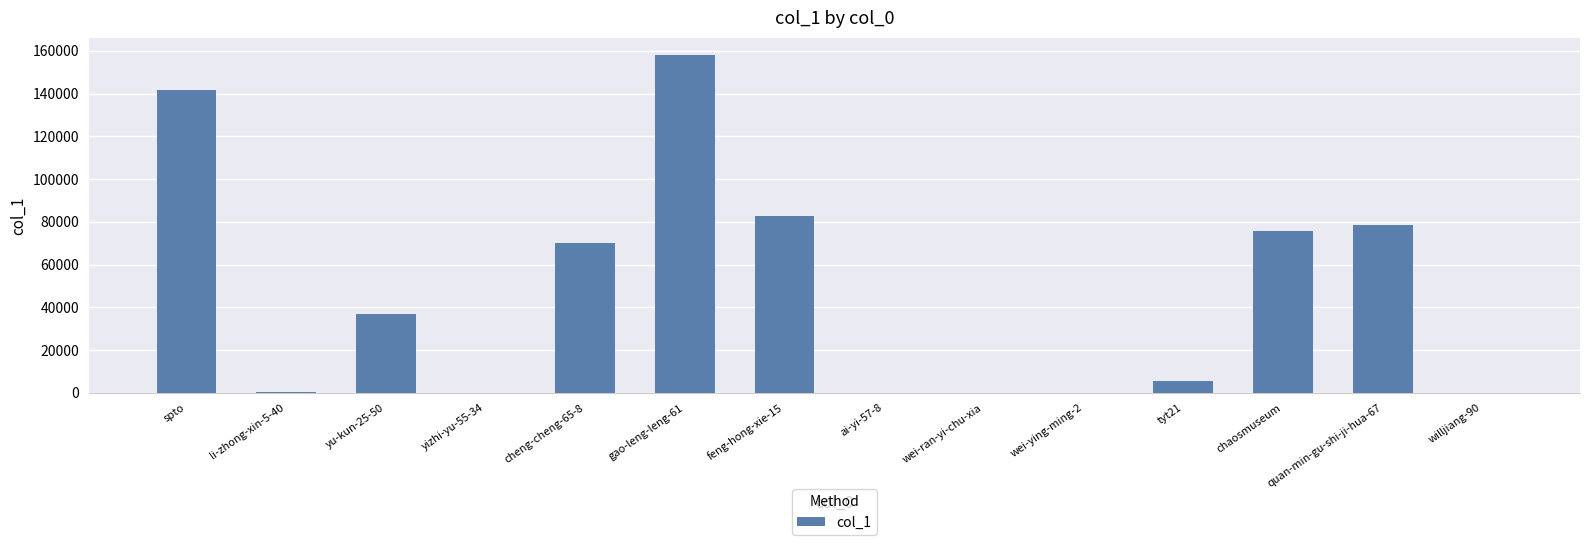

The chart shows a value of 337 at li-zhong-xin-5-40. True or false?

True